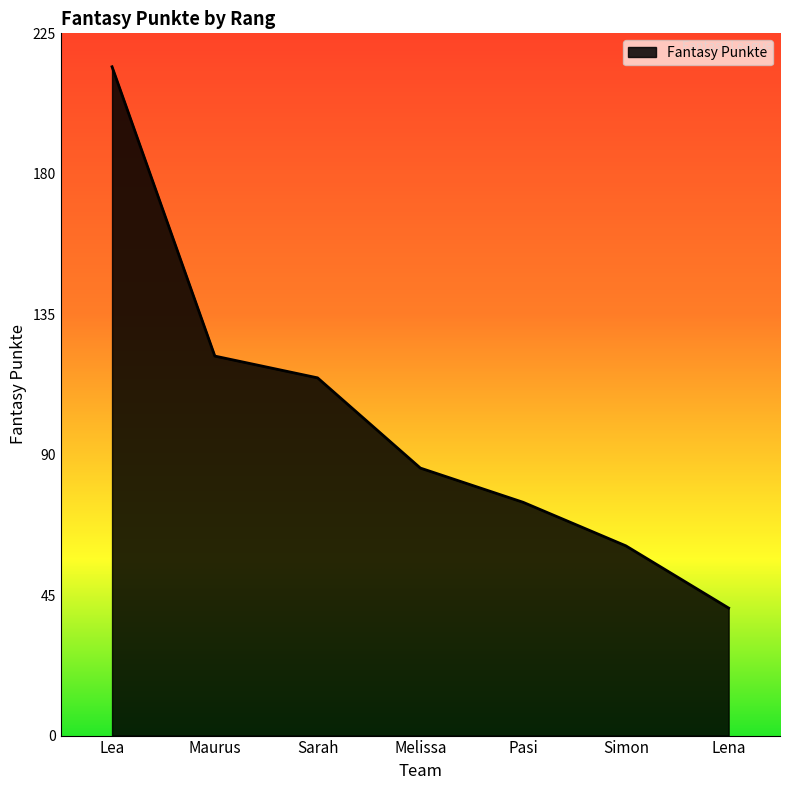

List the labels in order of value, largest first.

Lea, Maurus, Sarah, Melissa, Pasi, Simon, Lena